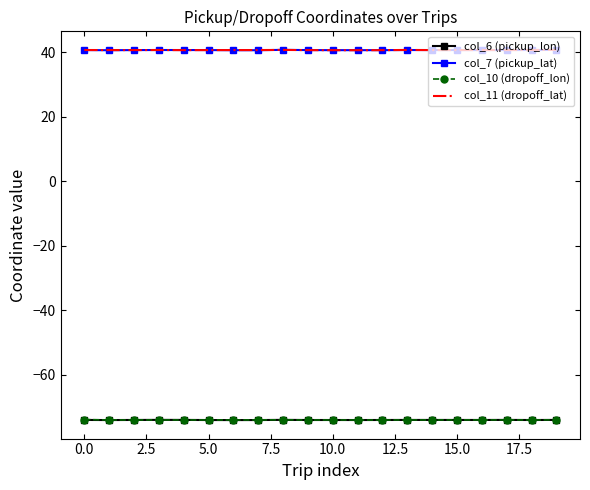

What is the smallest value displayed?

-74.0